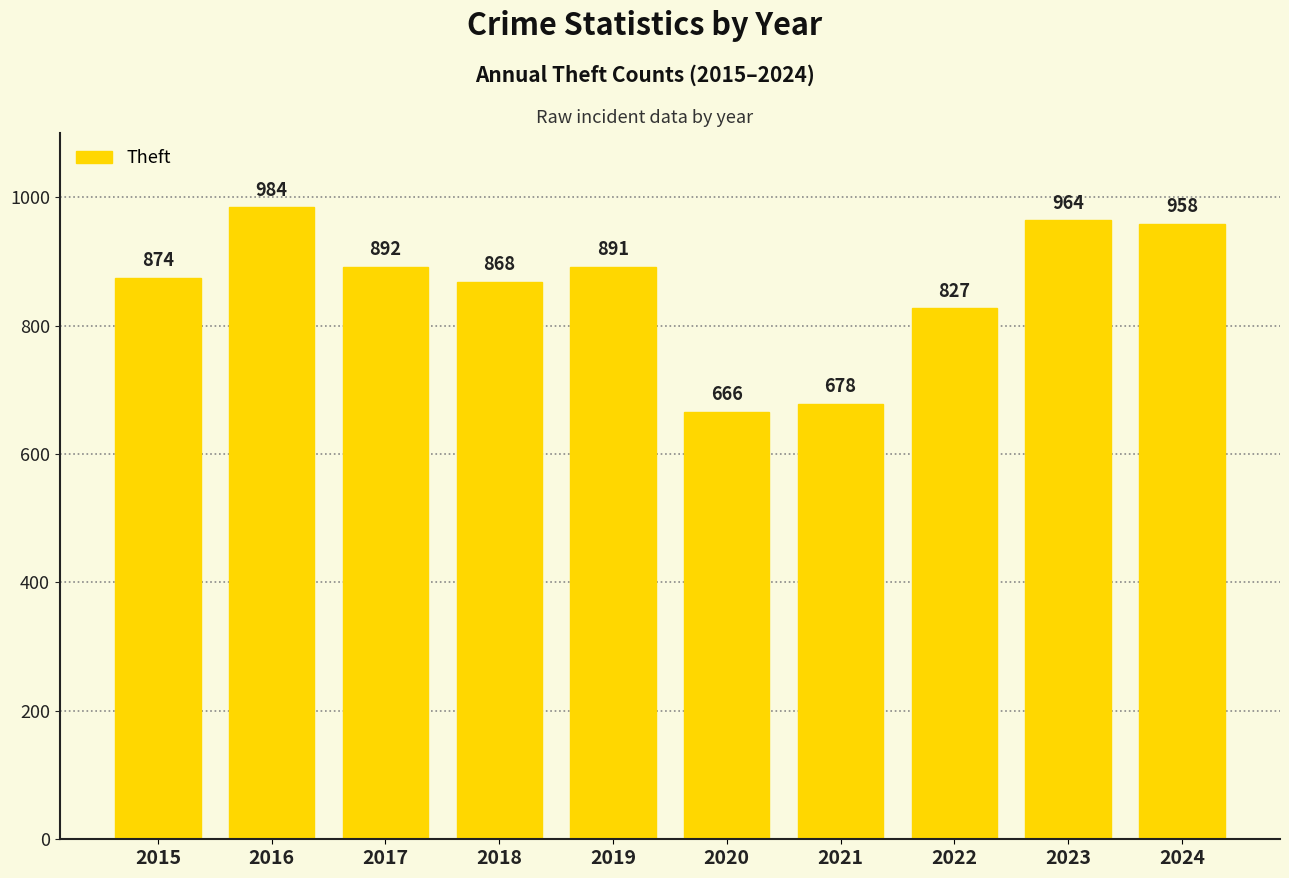

Which label corresponds to the smallest value in the chart?

2020